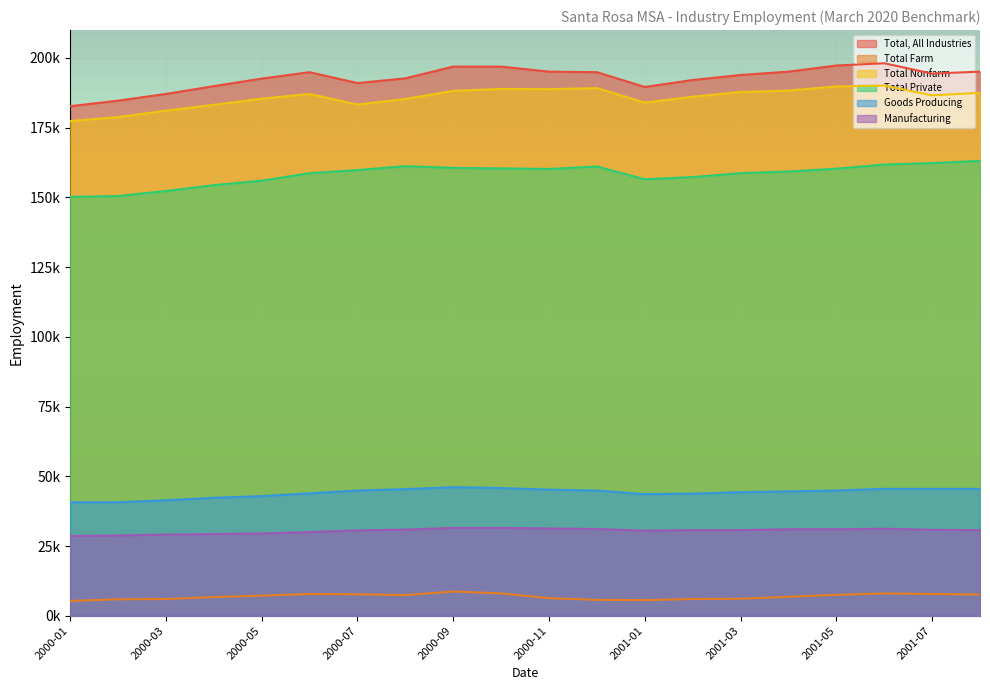

What is the difference between the Total Nonfarm values at 2001-08 and 2000-06?

400